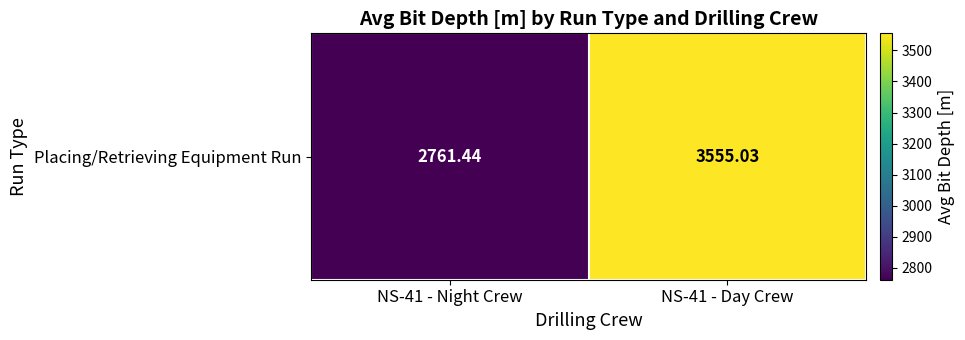

Rank the categories by value from lowest to highest.

NS-41 - Night Crew, NS-41 - Day Crew